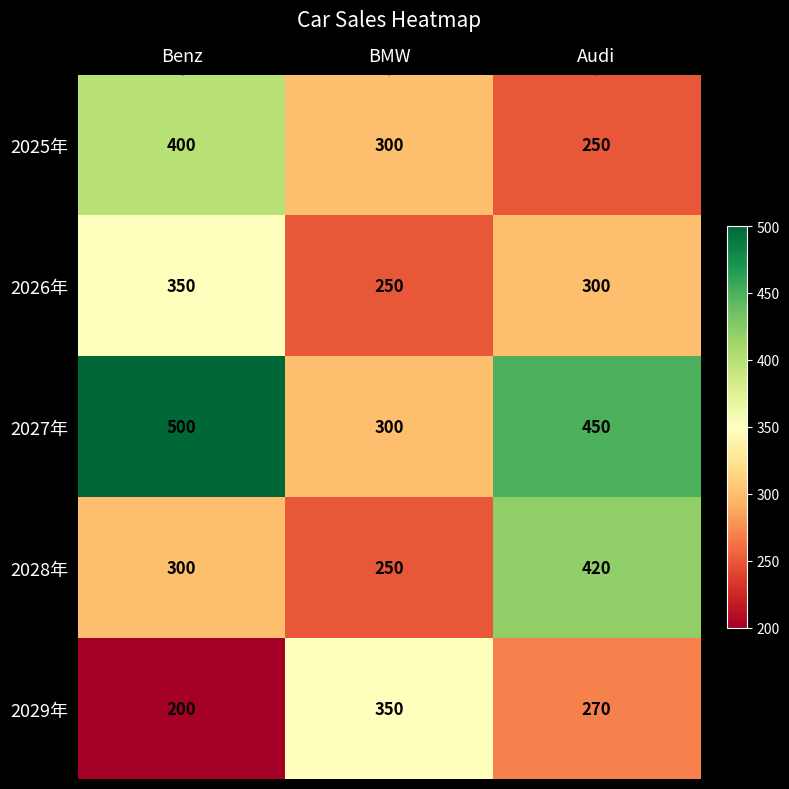

What is the minimum value shown in the chart?

200